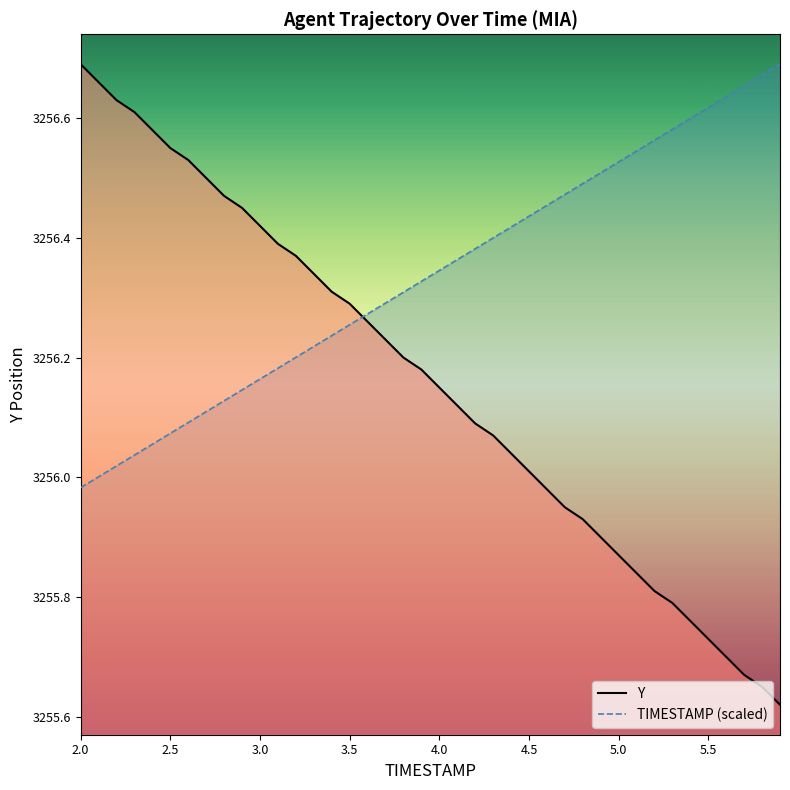

Does the chart display data point markers on the line(s)?

No